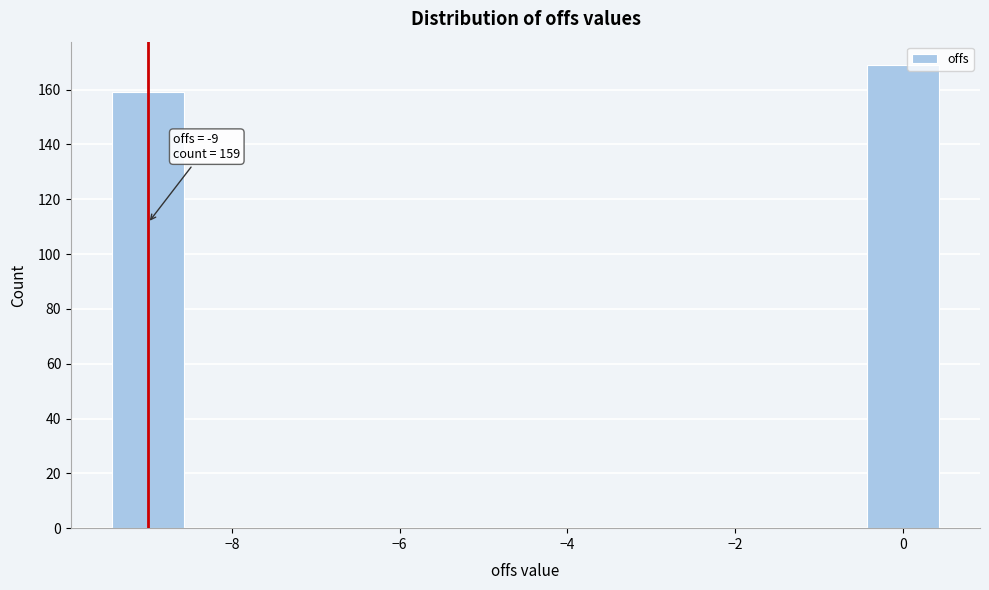

Over which range of the x-axis is the bar tallest?

-0.5 to 0.5